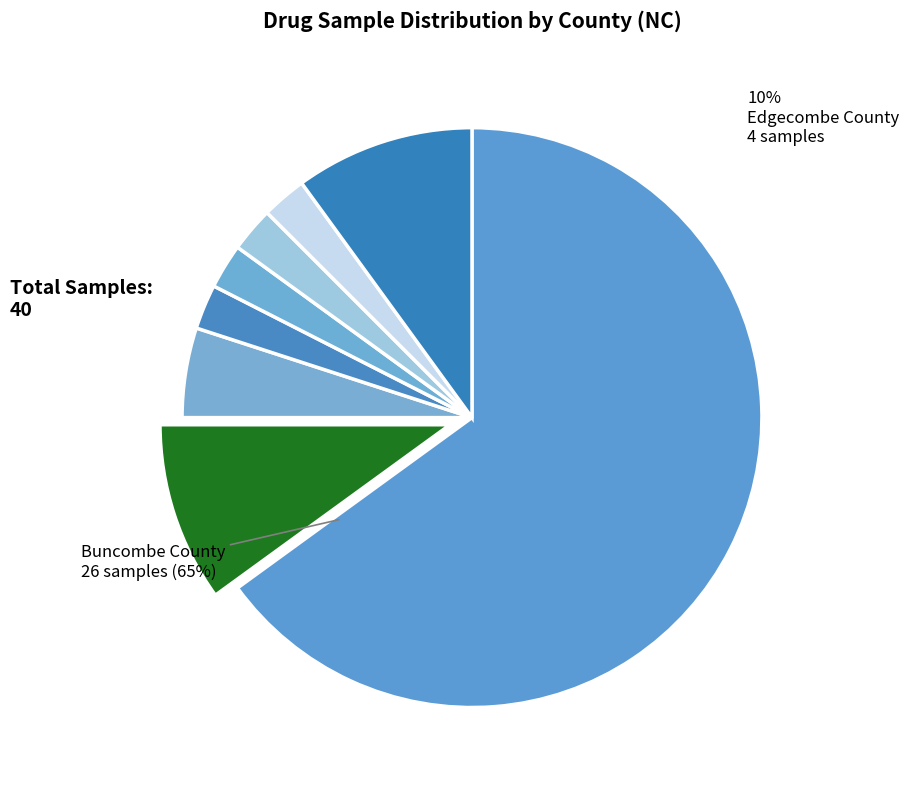

Which category has the biggest portion of the pie?

Buncombe County